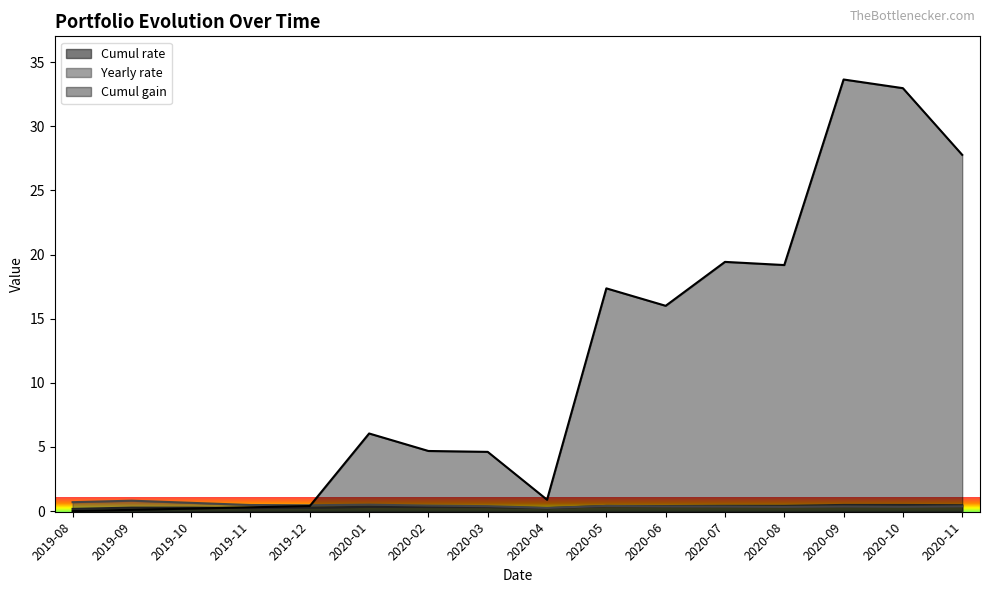

Which series has the widest spread of values?

Cumul gain